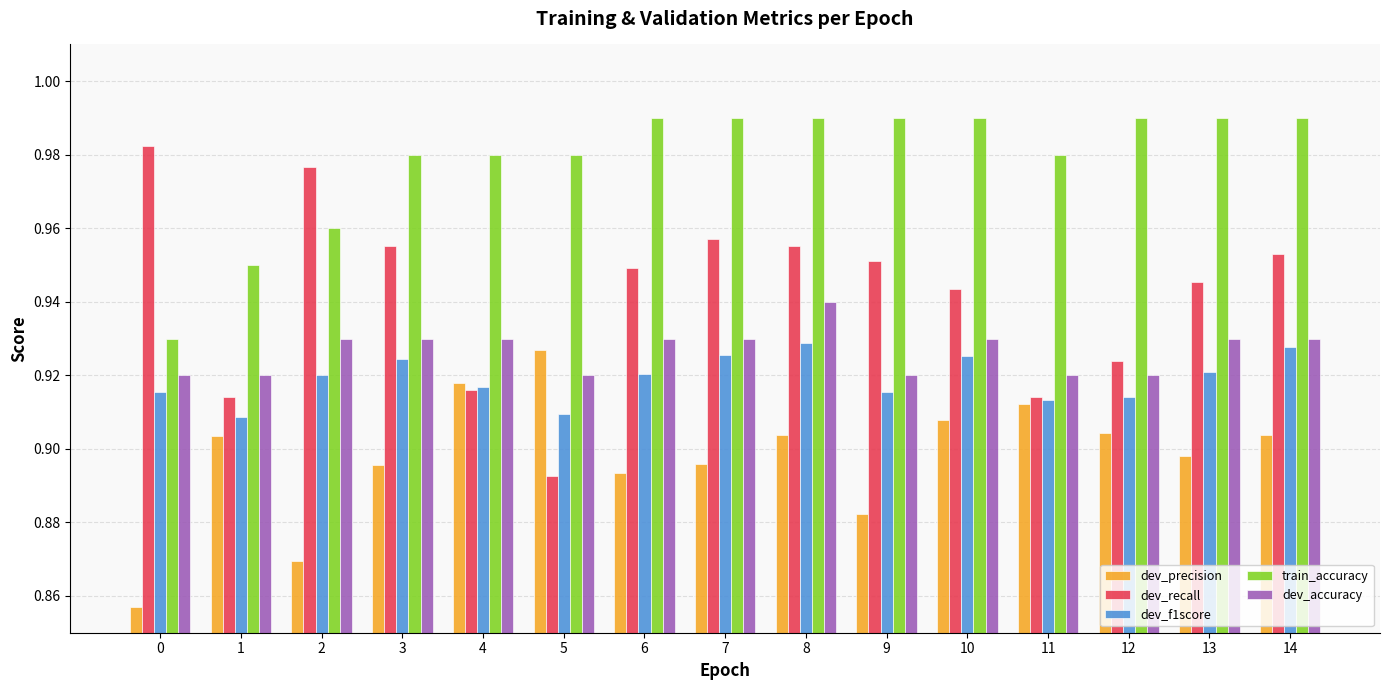

Rank the series at 13 from highest to lowest value.

train_accuracy, dev_recall, dev_accuracy, dev_f1score, dev_precision